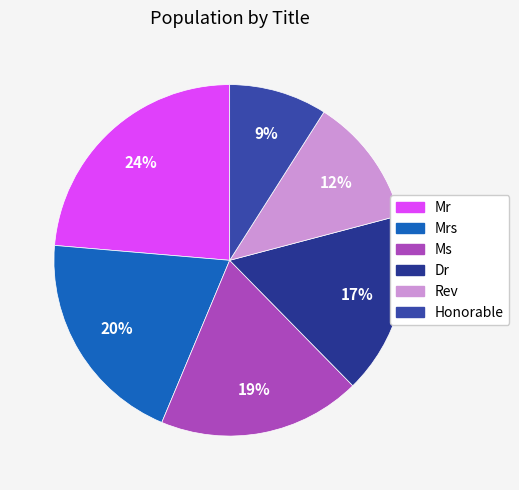

The Mrs slice represents 6% of the pie. True or false?

False